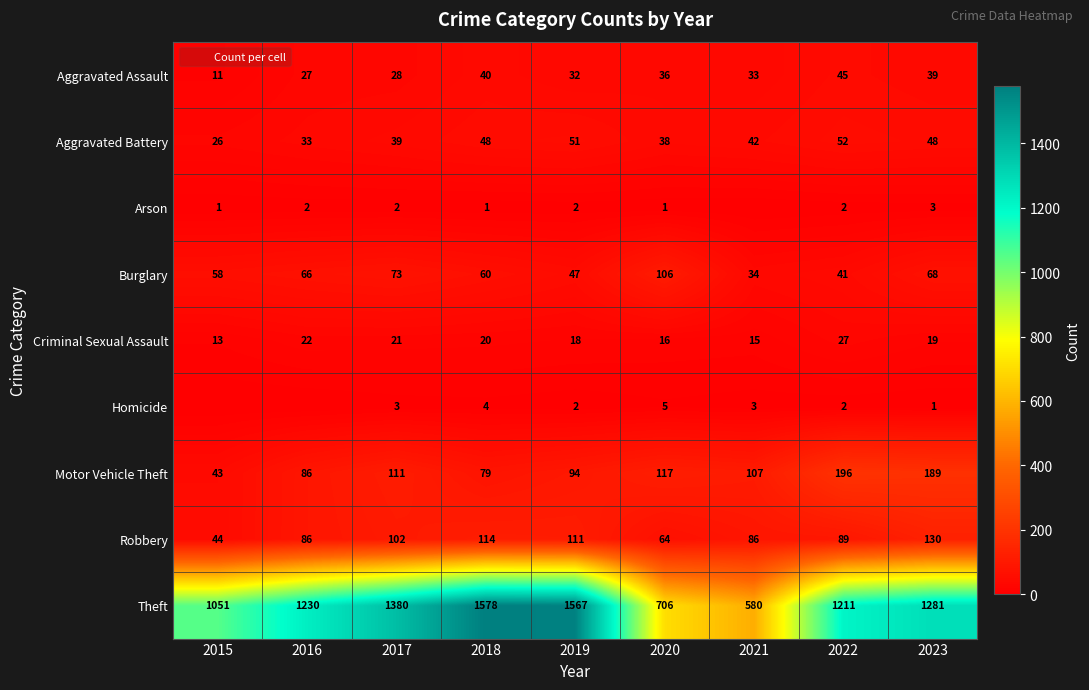

What is the highest value of the Theft series?

1578